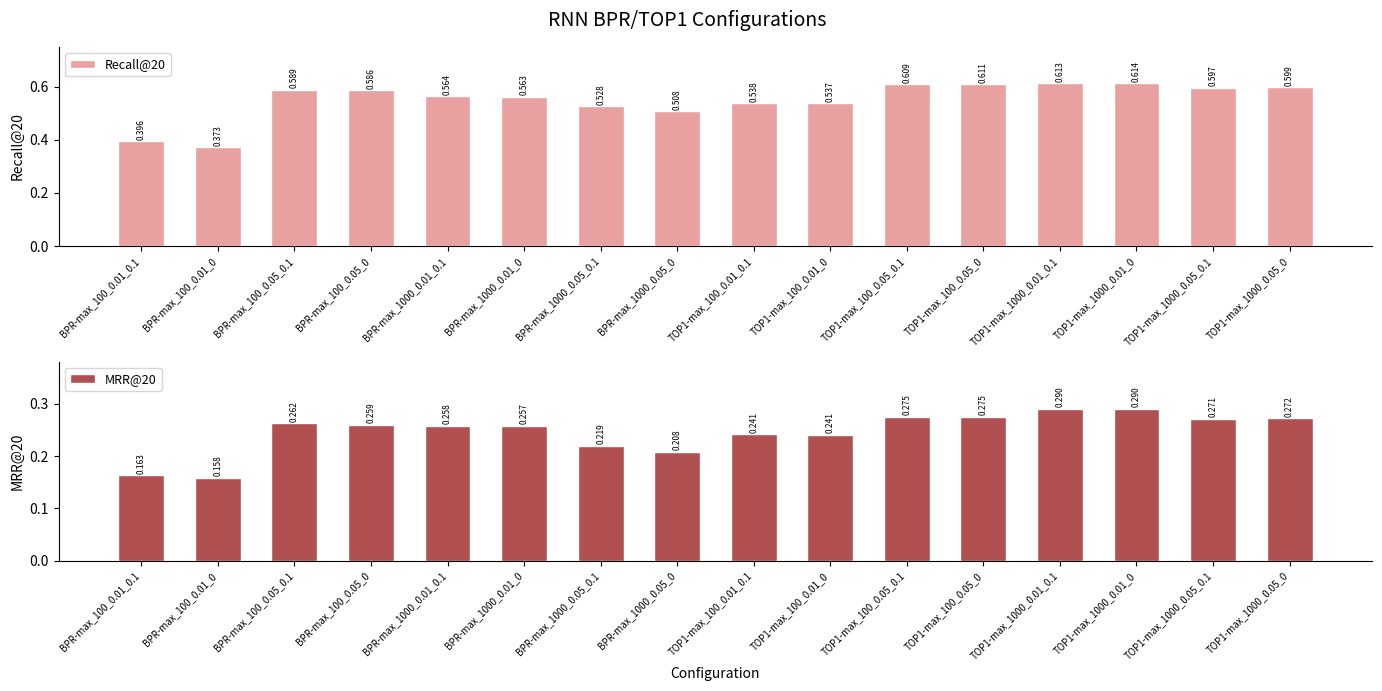

List the series in order of their peak value, lowest first.

MRR@20, Recall@20